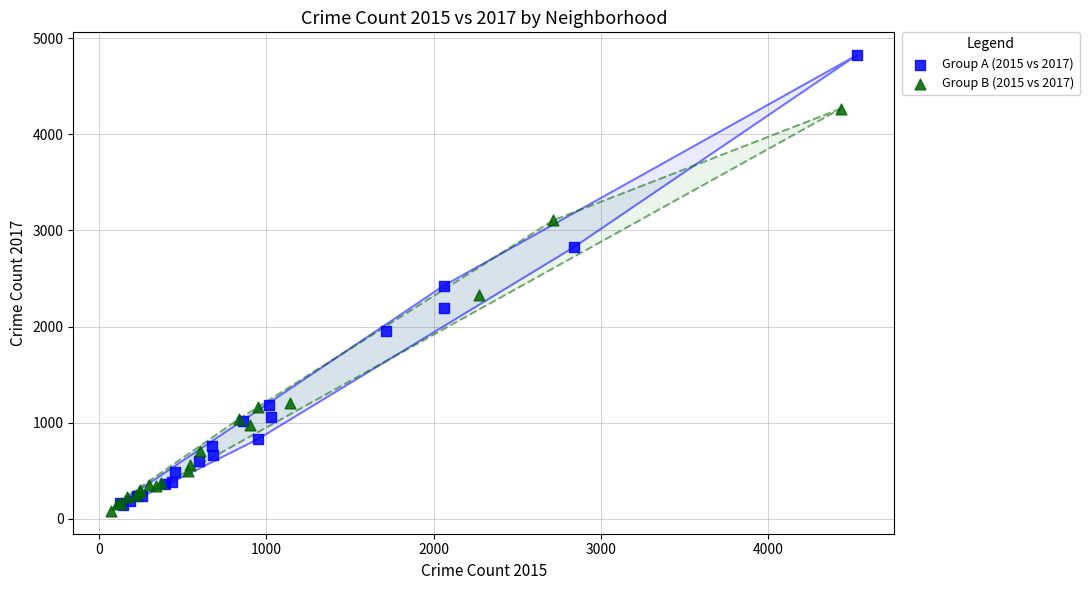

What are all the series names shown in the legend?

Group A (2015 vs 2017), Group B (2015 vs 2017)